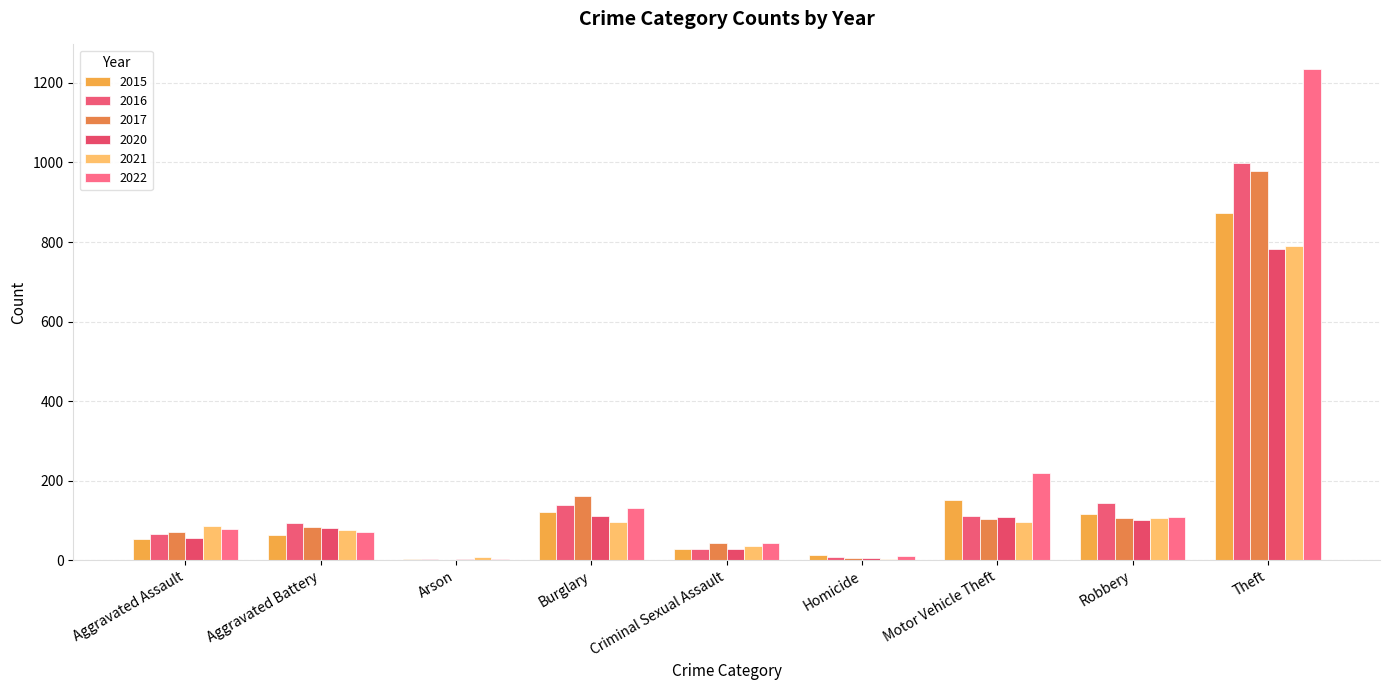

What is the label of the 2nd bar from the right?

Robbery